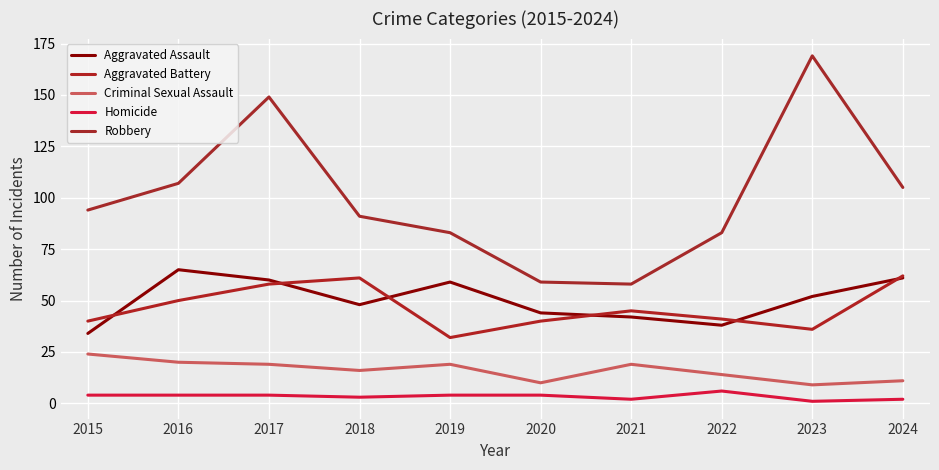

What is the approximate value of Homicide at 2023?

1